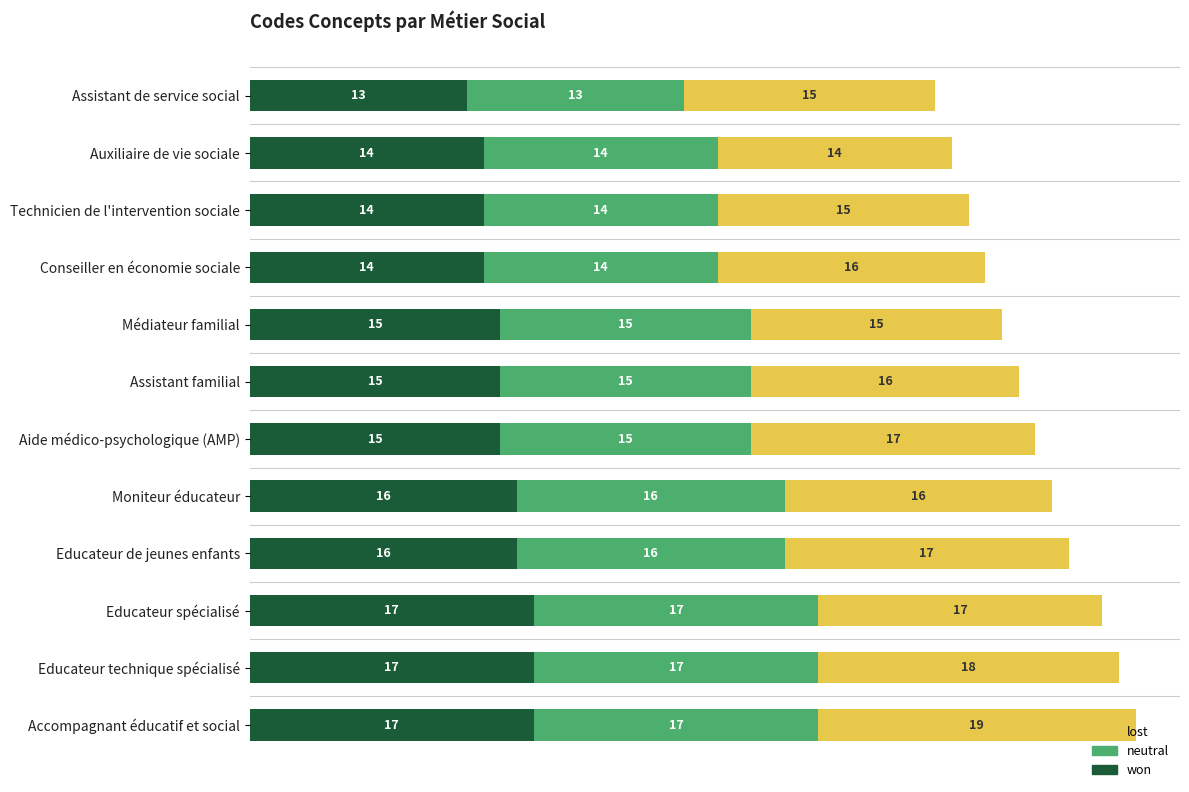

What is the sum of the won values at Accompagnant éducatif et social and Educateur spécialisé?

34